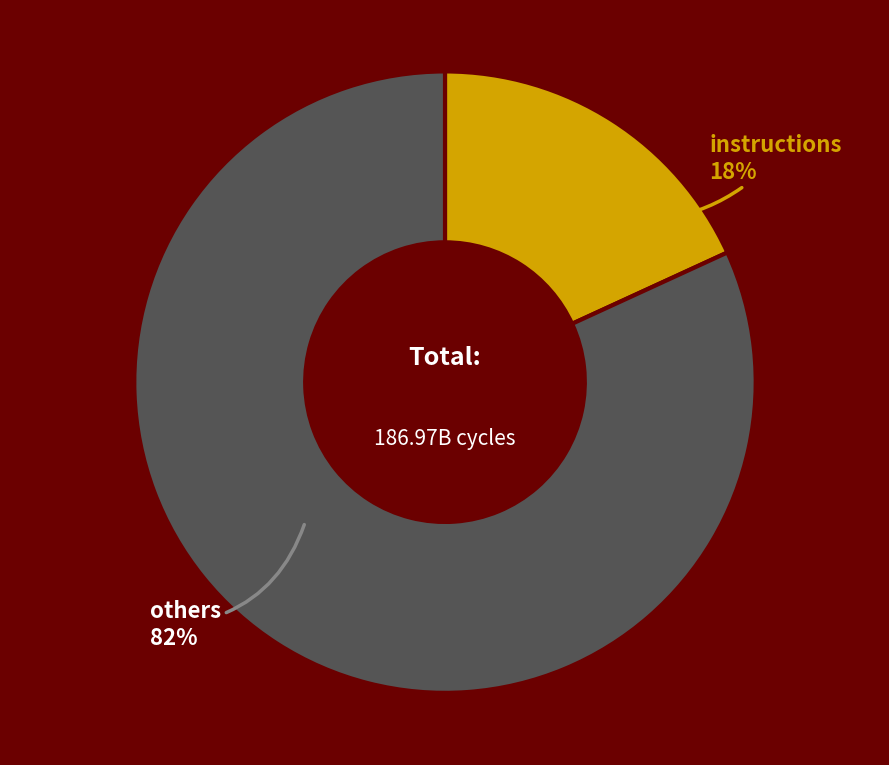

Which has a higher value, instructions or others?

others